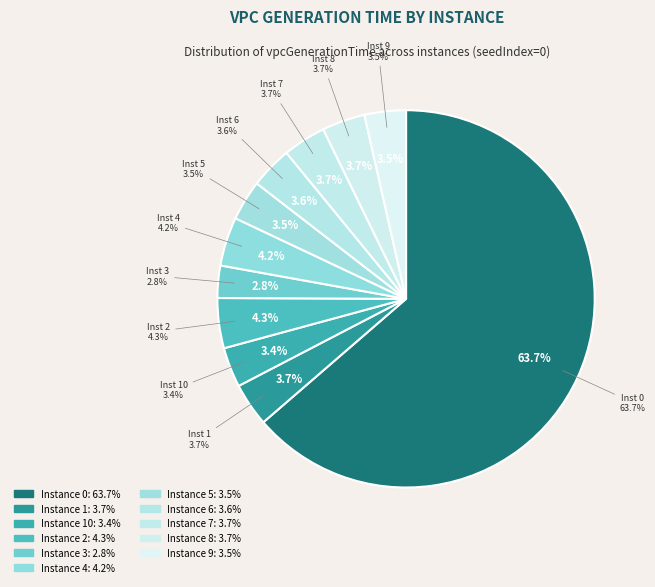

The 0 slice represents 64% of the pie. True or false?

True